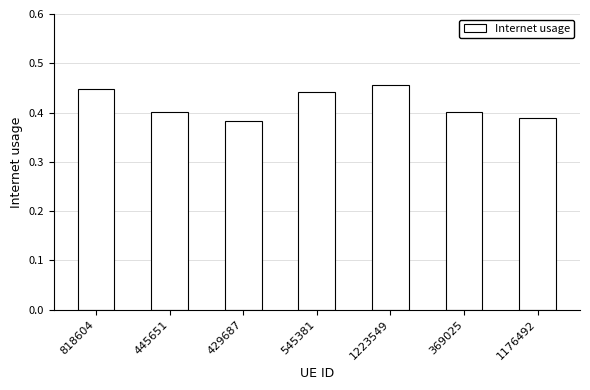

Between 445651 and 545381, which is larger?

545381